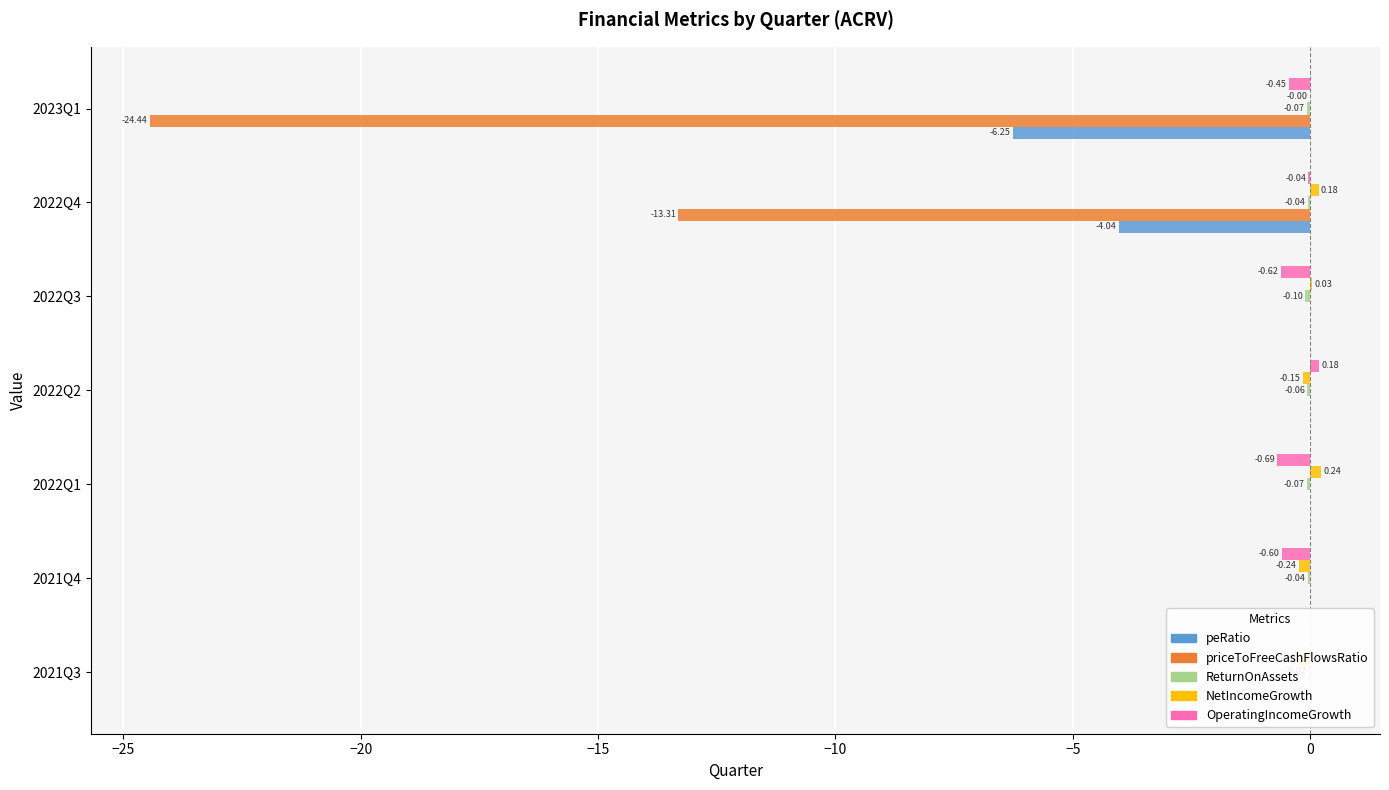

What is the sum of all NetIncomeGrowth values?

-0.2